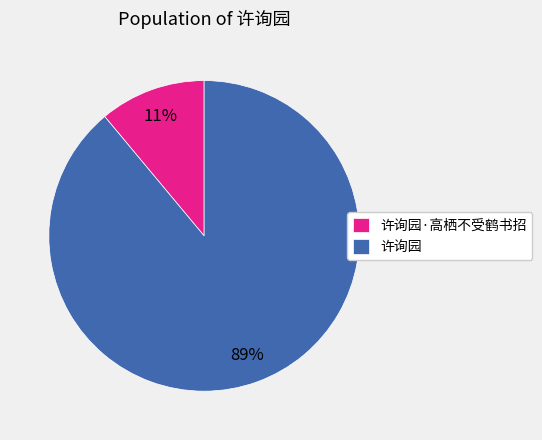

Does any single category account for the majority?

Yes